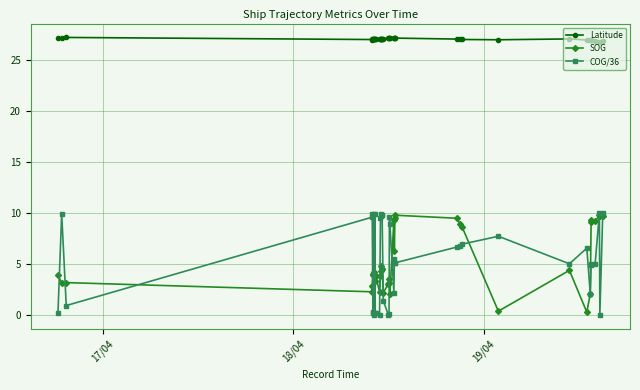

True or false: COG/36 has more than 1 interior local peaks.

True